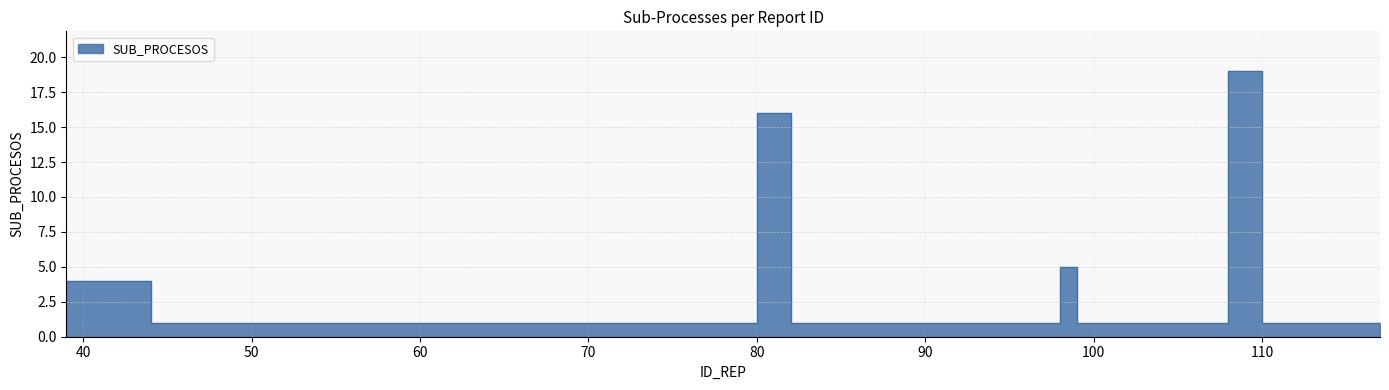

Reading left to right, extract all data points from this chart.

4	1	1	1	1	1	1	1	1	1	1	1	1	1	1	1	1	1	1	1	1	1	1	1	1	16	1	1	1	1	5	1	1	1	1	1	1	19	1	1